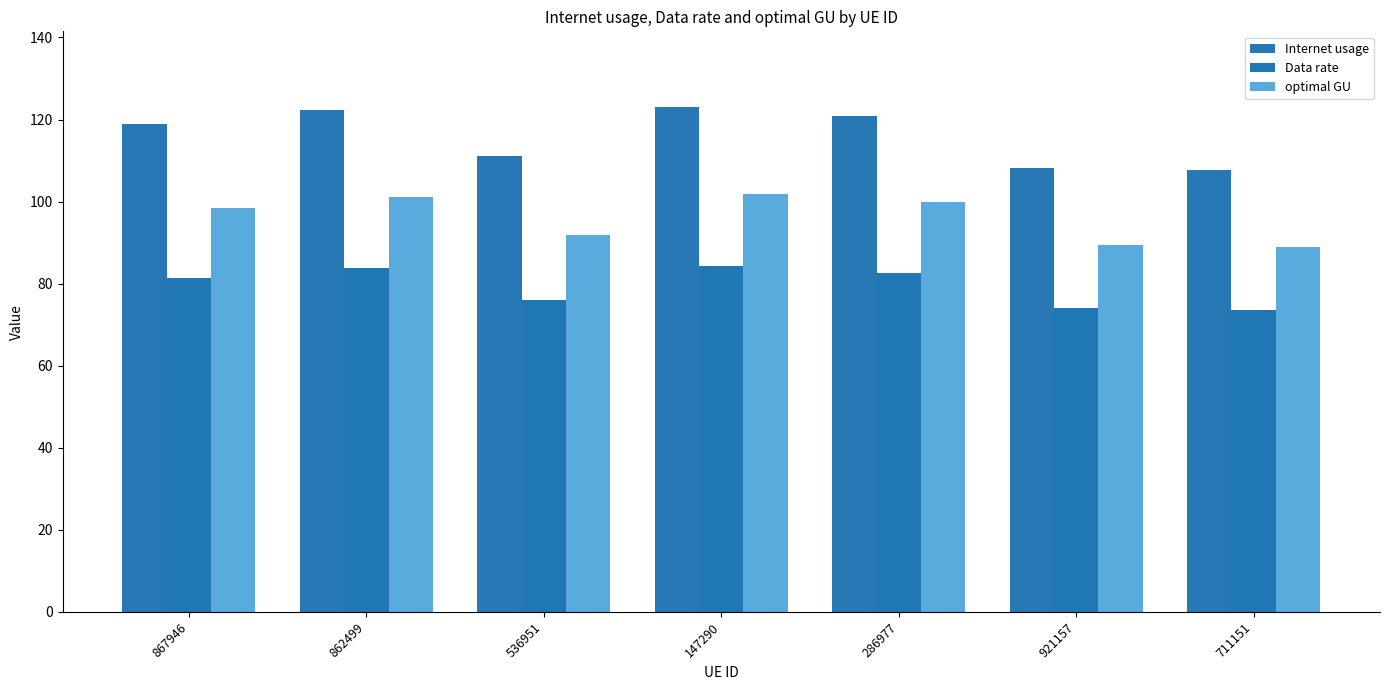

List the series in order of their peak value, highest first.

Internet usage, optimal GU, Data rate